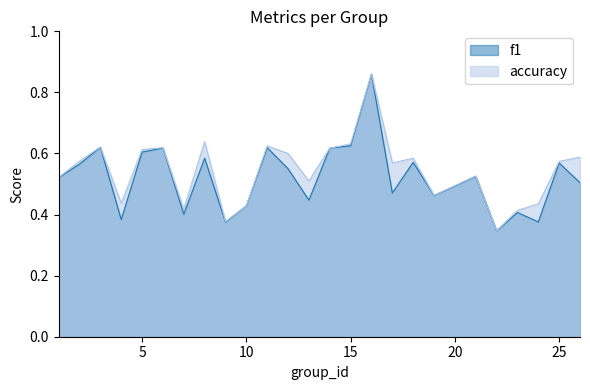

What is the sum of all f1 values?

13.1